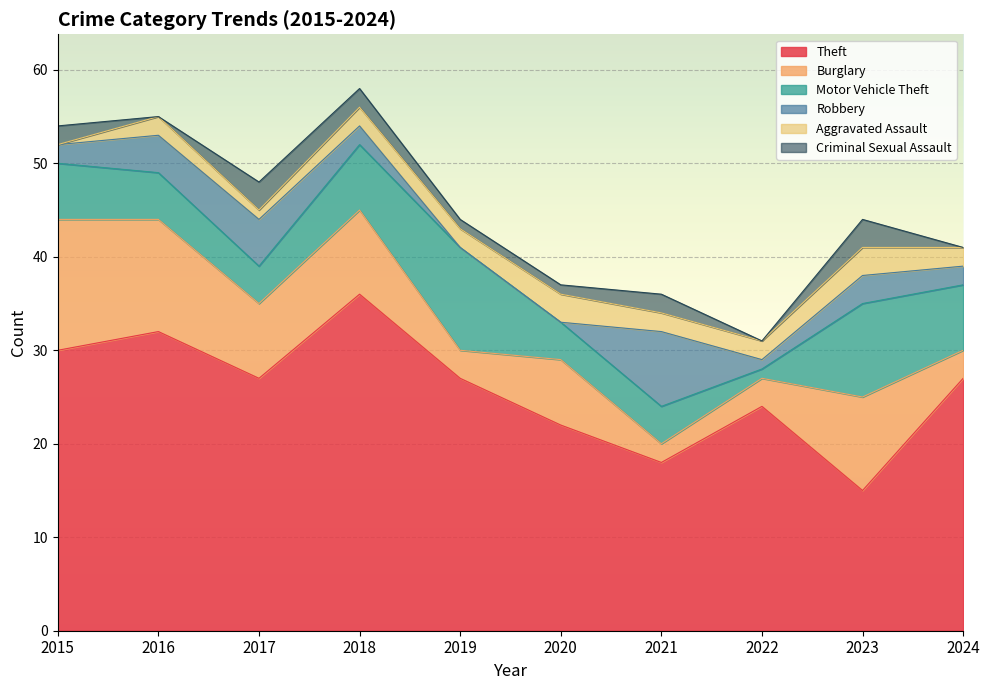

In Theft, how many points are lower than both neighbors (excluding endpoints)?

3